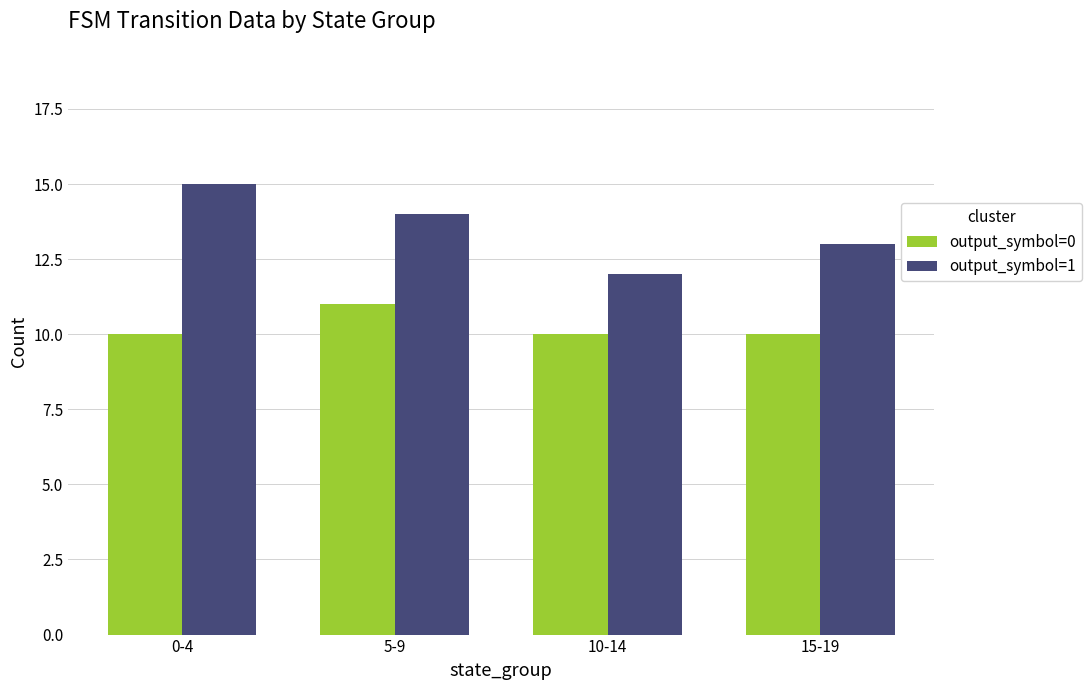

How many data points in output_symbol=1 are less than 14?

2